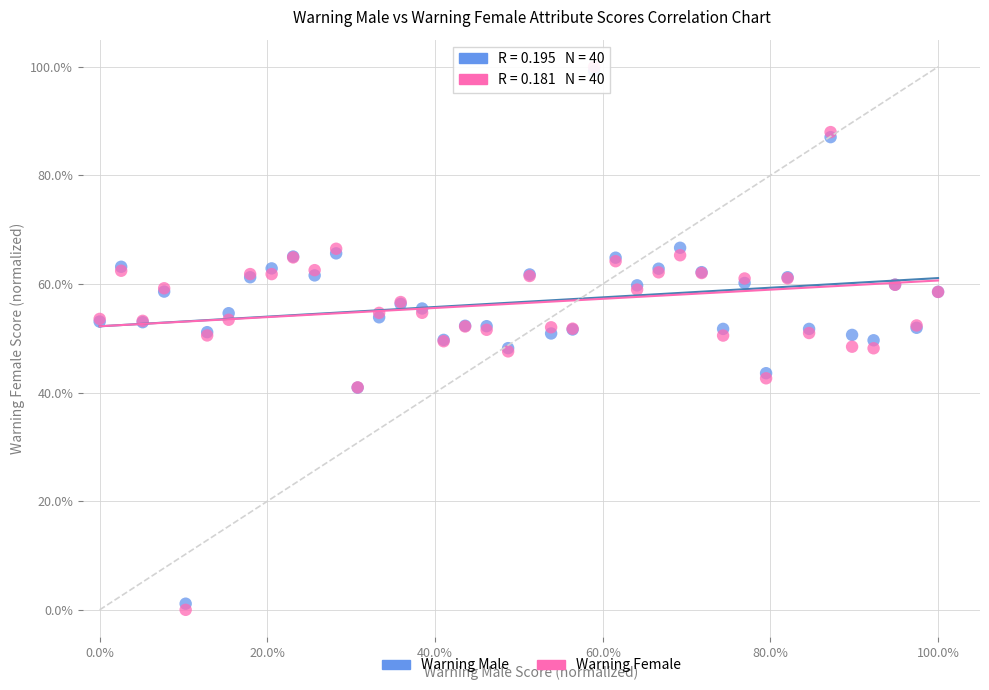

What are all the series names shown in the legend?

Warning Male, Warning Female